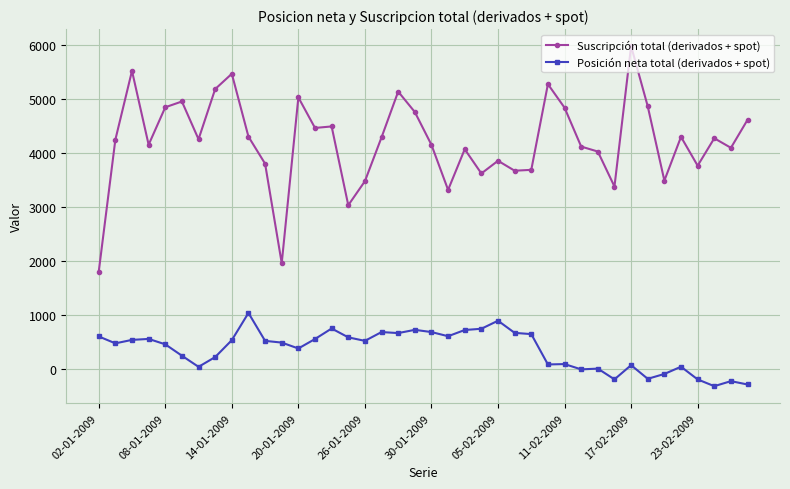

True or false: Suscripción total (derivados + spot) has more than 2 interior local peaks.

True